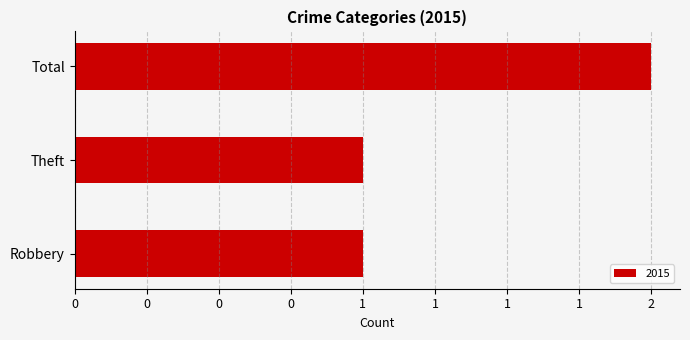

Which category has the highest value across all series?

Total